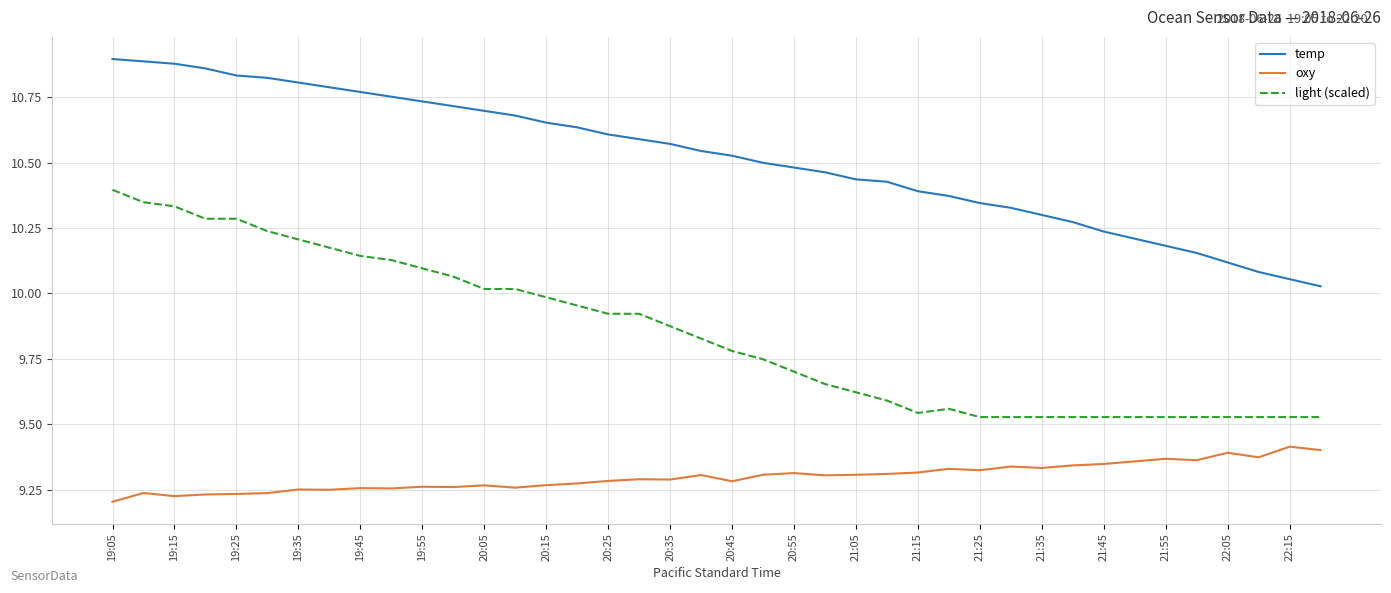

List the series in order of their peak value, lowest first.

oxy, light (scaled), temp